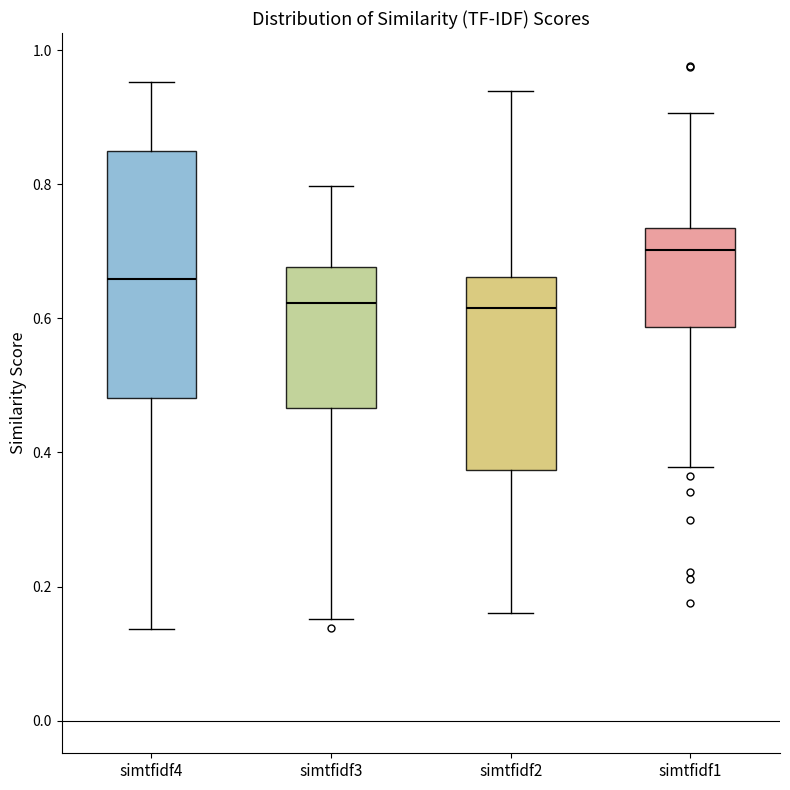

Reading left to right, read every box against the y-axis: the position of its median line, the range the box covers, and the ends of its whiskers. The values are not printed on the chart, so give them approximately, as read against the axis.

simtfidf4: median 0.66, box 0.48 to 0.84, whiskers 0.14 to 0.96
simtfidf3: median 0.62, box 0.46 to 0.68, whiskers 0.16 to 0.80
simtfidf2: median 0.62, box 0.38 to 0.66, whiskers 0.16 to 0.94
simtfidf1: median 0.70, box 0.58 to 0.74, whiskers 0.38 to 0.90